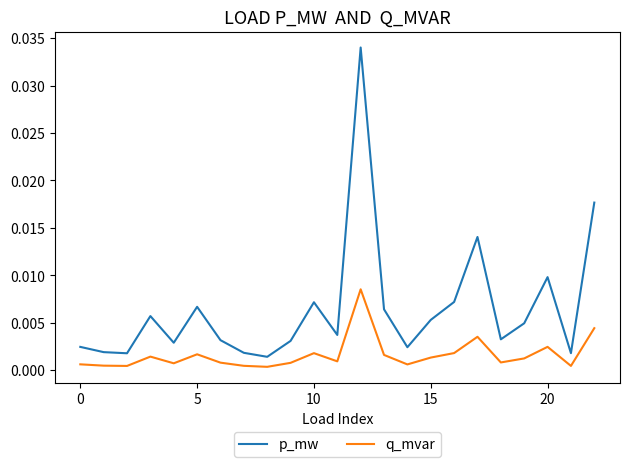

True or false: p_mw and q_mvar intersect in this chart.

False